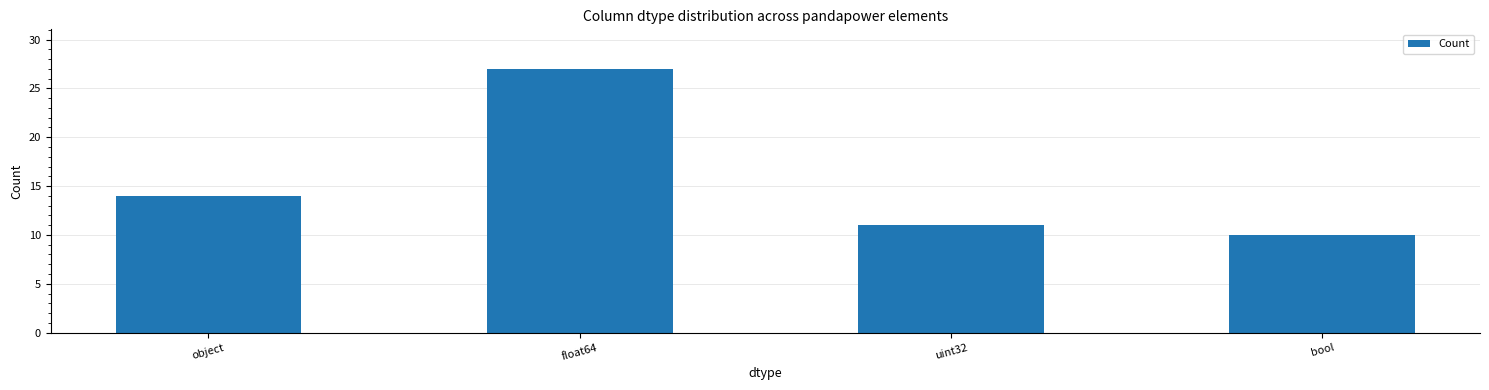

Reading left to right, list all the values displayed in this chart.

14	27	11	10